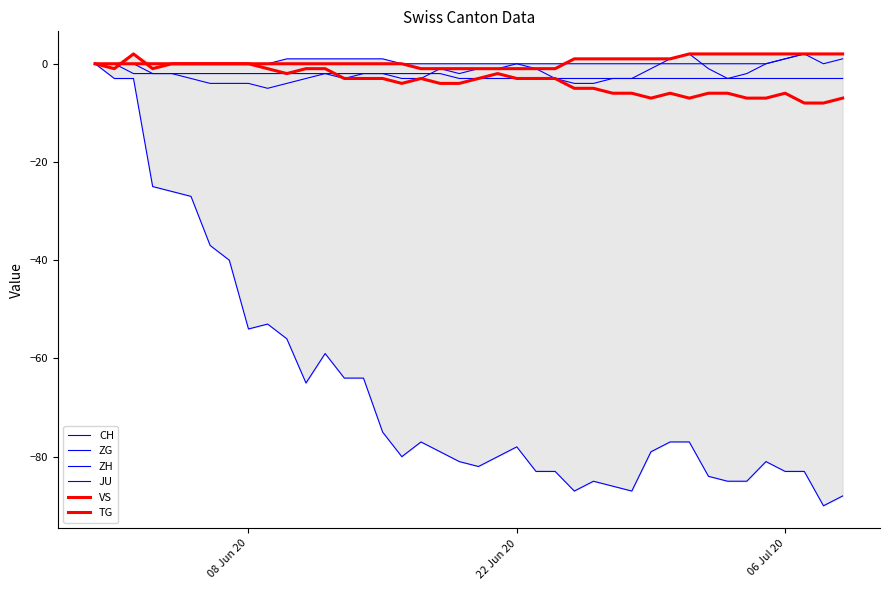

What is the greatest value displayed?

2